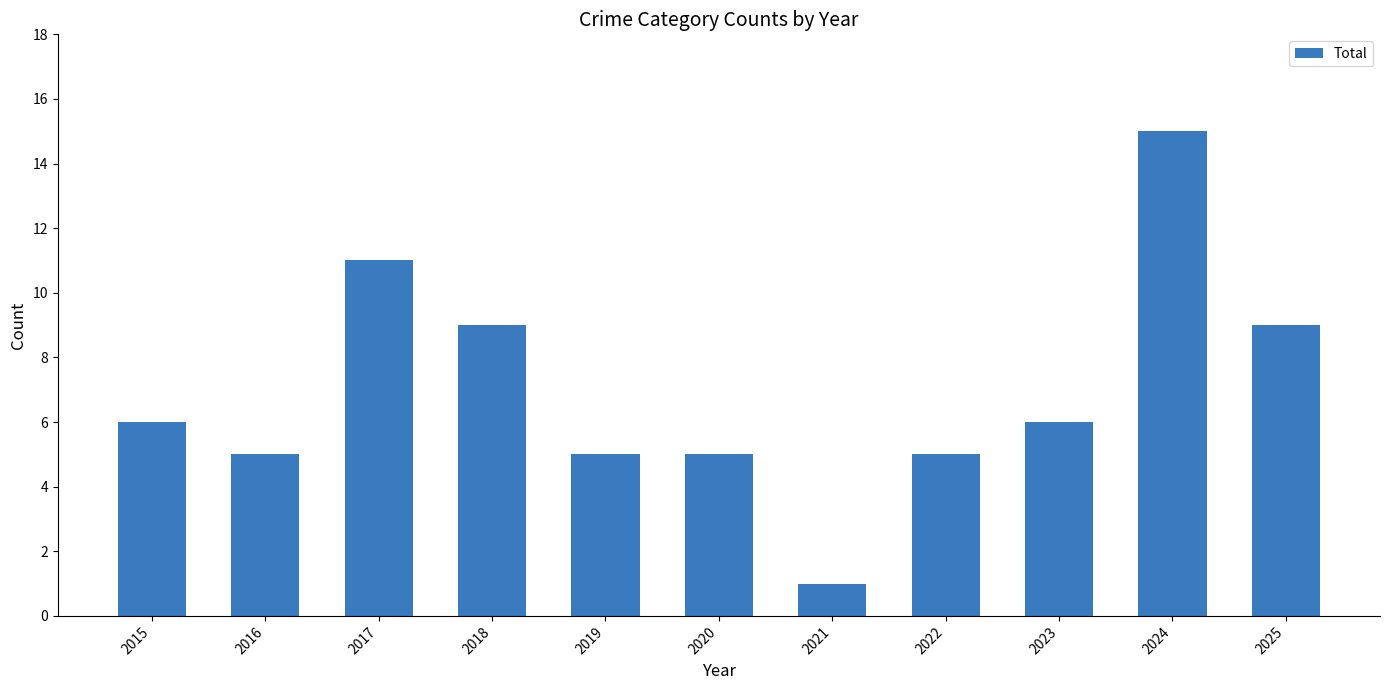

What is the change in value from 2021 to 2023?

+5